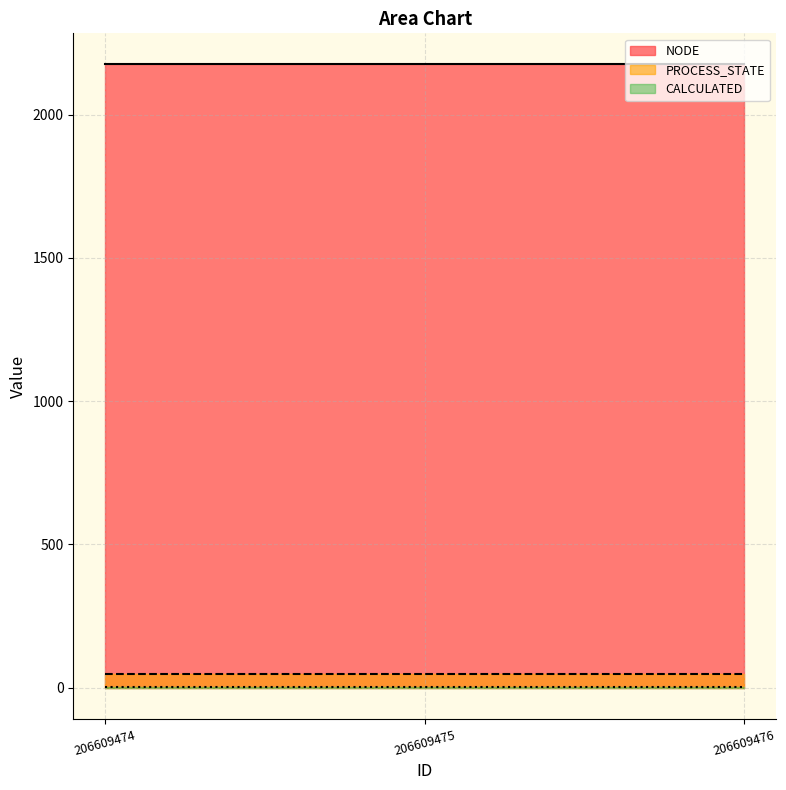

At how many categories does at least one series exceed 849?

3